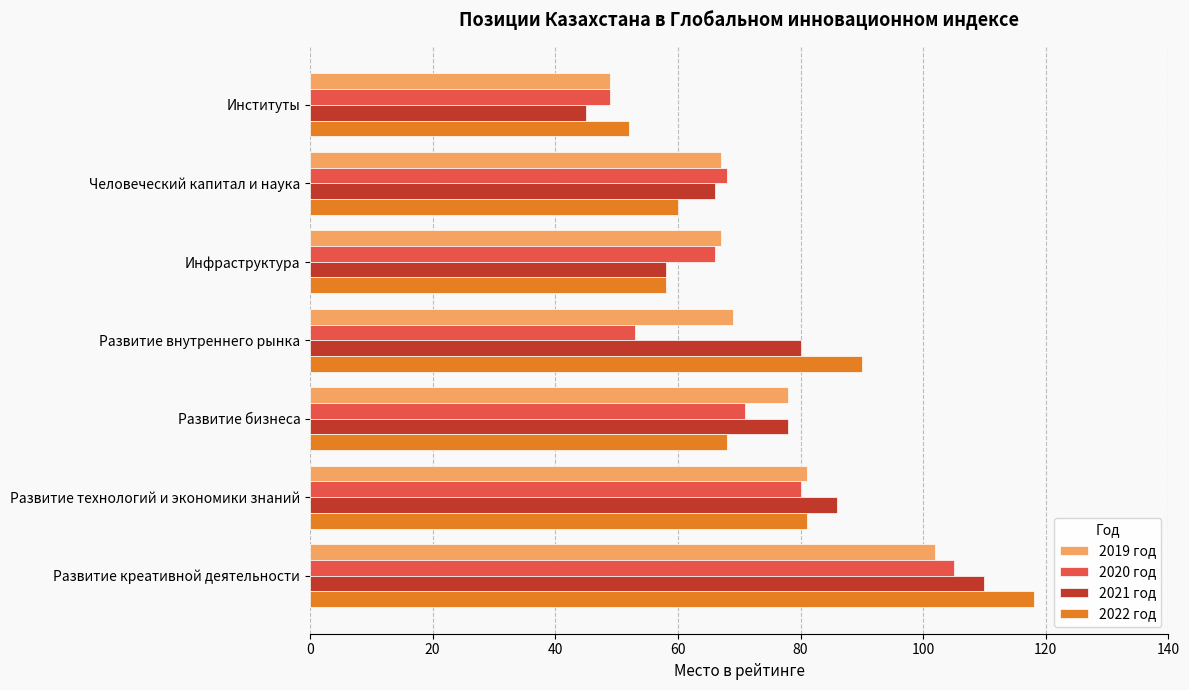

Read the 2021 год value at Развитие бизнеса, to the nearest 10.

80